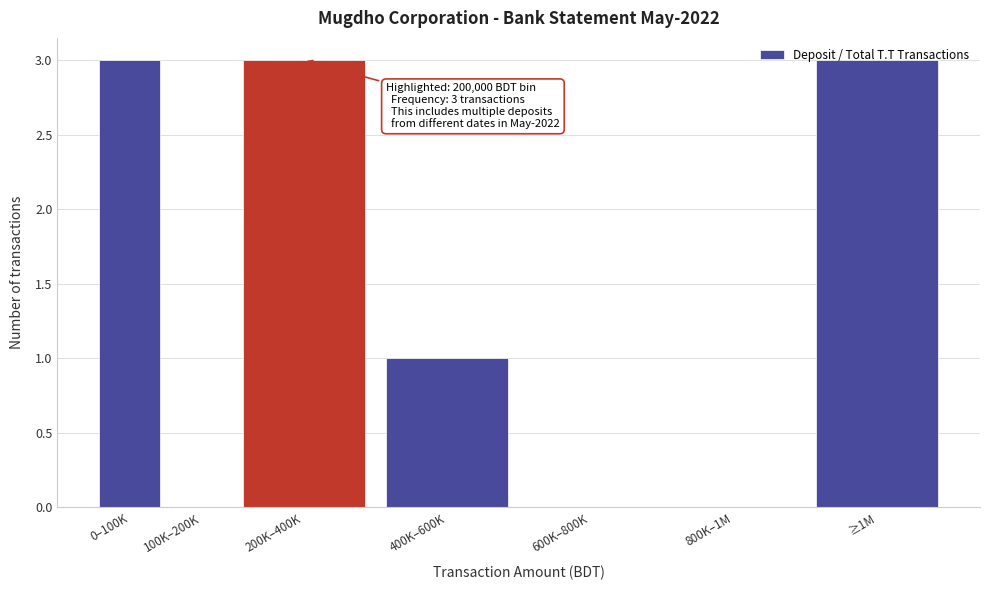

What is the sum of all values?

10